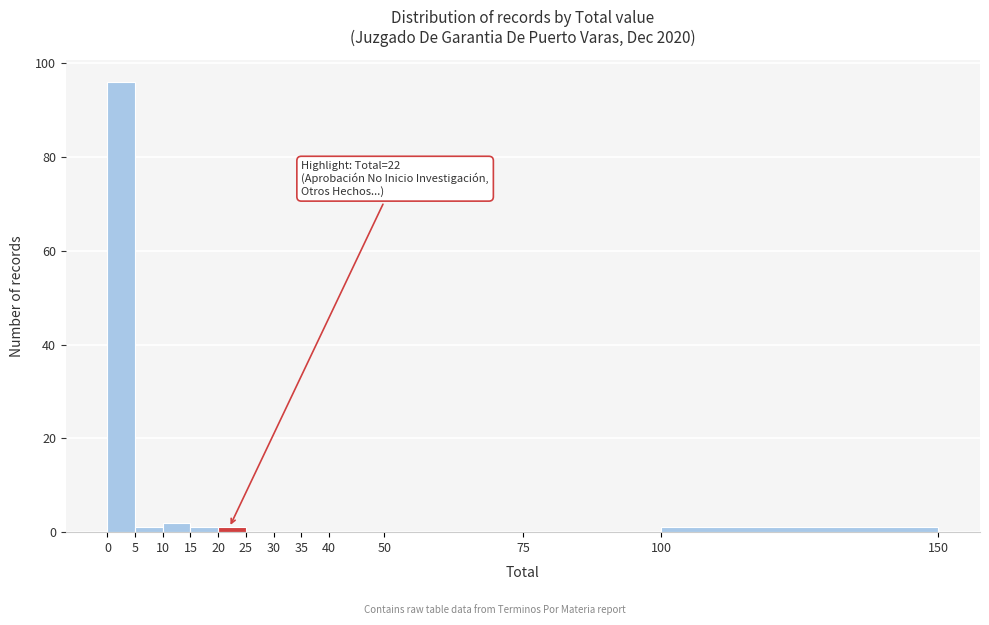

Over which range of the x-axis is the bar tallest?

0 to 5